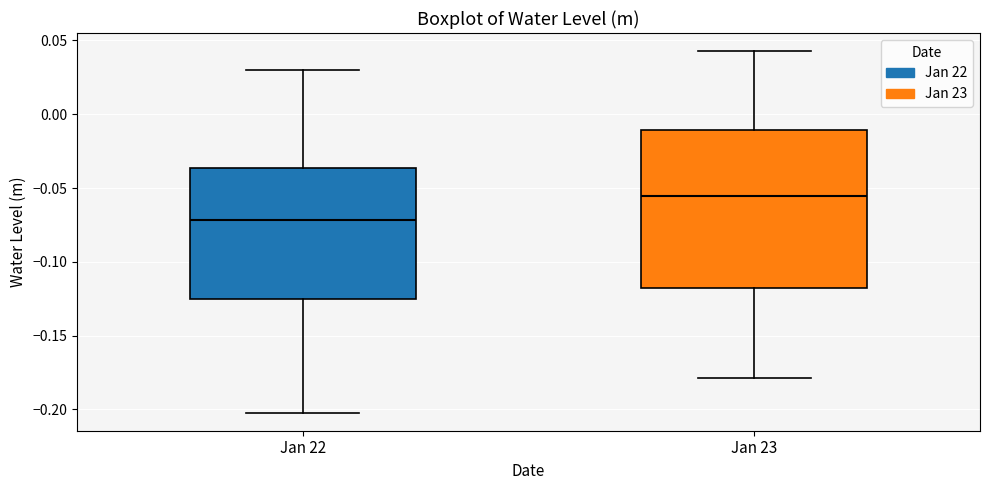

Reading left to right, transcribe this box plot: for each box, give where its median line is, the range the box spans, and where its two whiskers end, as read against the y-axis. The values are not printed on the chart, so give them approximately, as read against the axis.

Jan 22: median -0.070, box -0.125 to -0.035, whiskers -0.200 to 0.030
Jan 23: median -0.055, box -0.115 to -0.010, whiskers -0.180 to 0.045